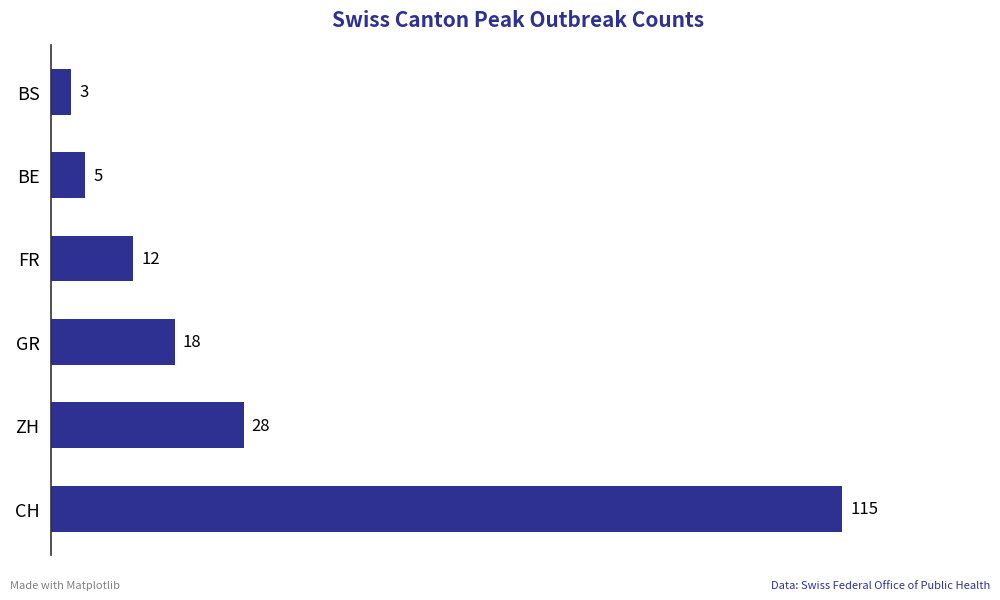

How many bars are there in total?

6